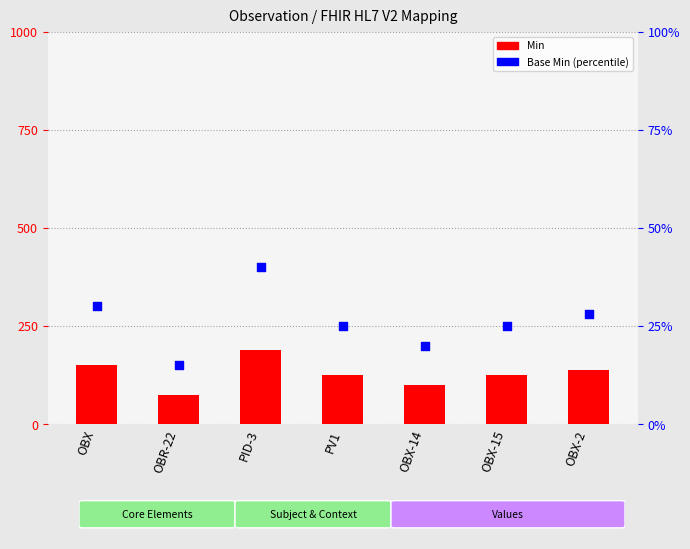

What are all the series names shown in the legend?

Min, Base Min